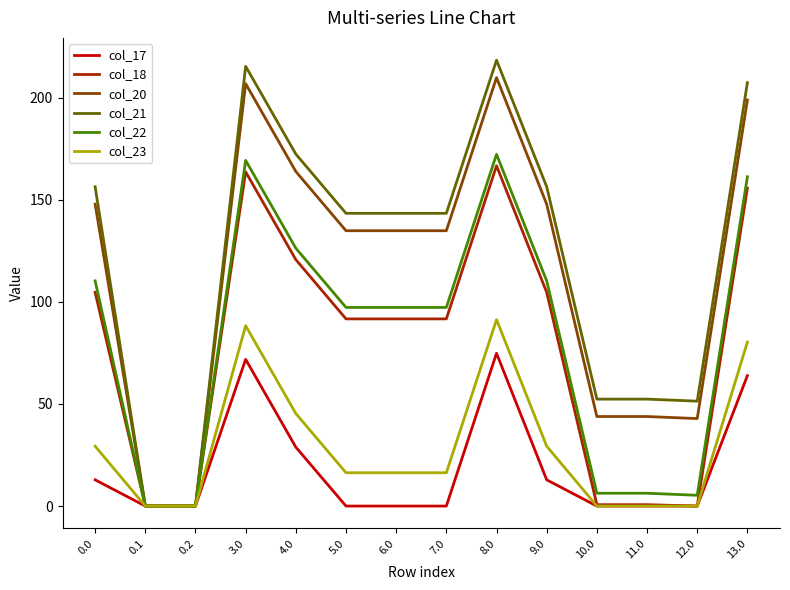

At which label is col_17 closest to 37?

4.0